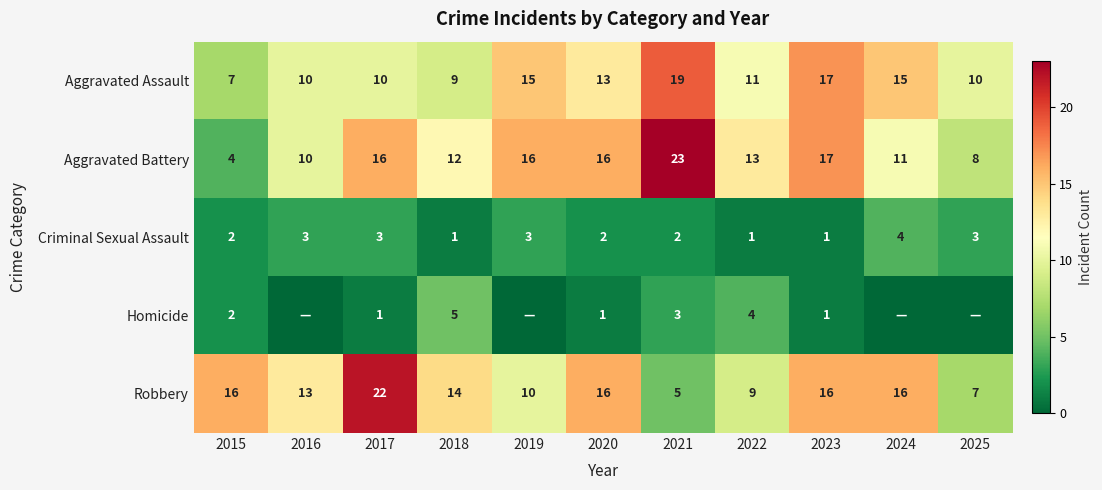

What is the spread (max minus min) of values at 2015?

14